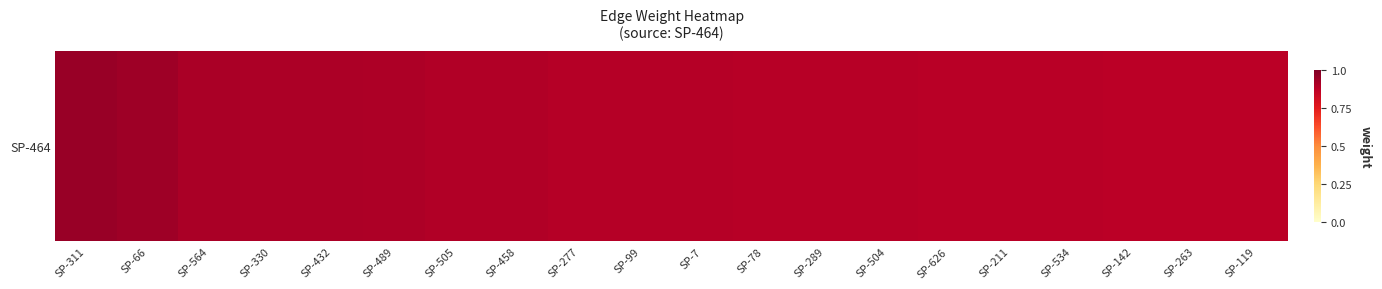

Reading left to right, transcribe all the data shown in this chart.

0.9	0.9	0.9	0.9	0.9	0.9	0.9	0.9	0.9	0.9	0.9	0.9	0.9	0.9	0.9	0.9	0.9	0.9	0.9	0.9